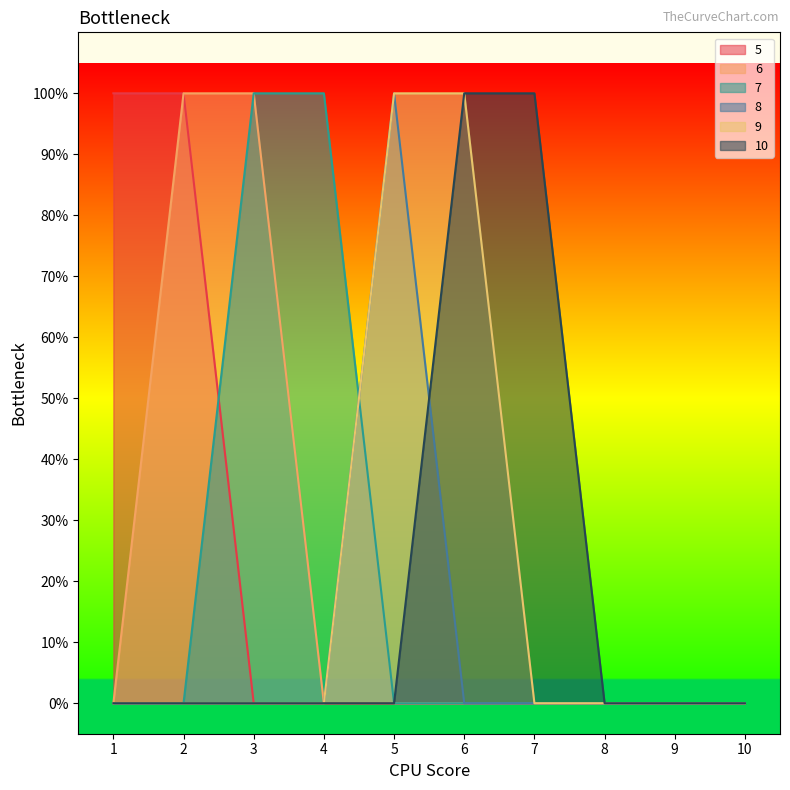

True or false: 5 and 9 cross at least once.

False